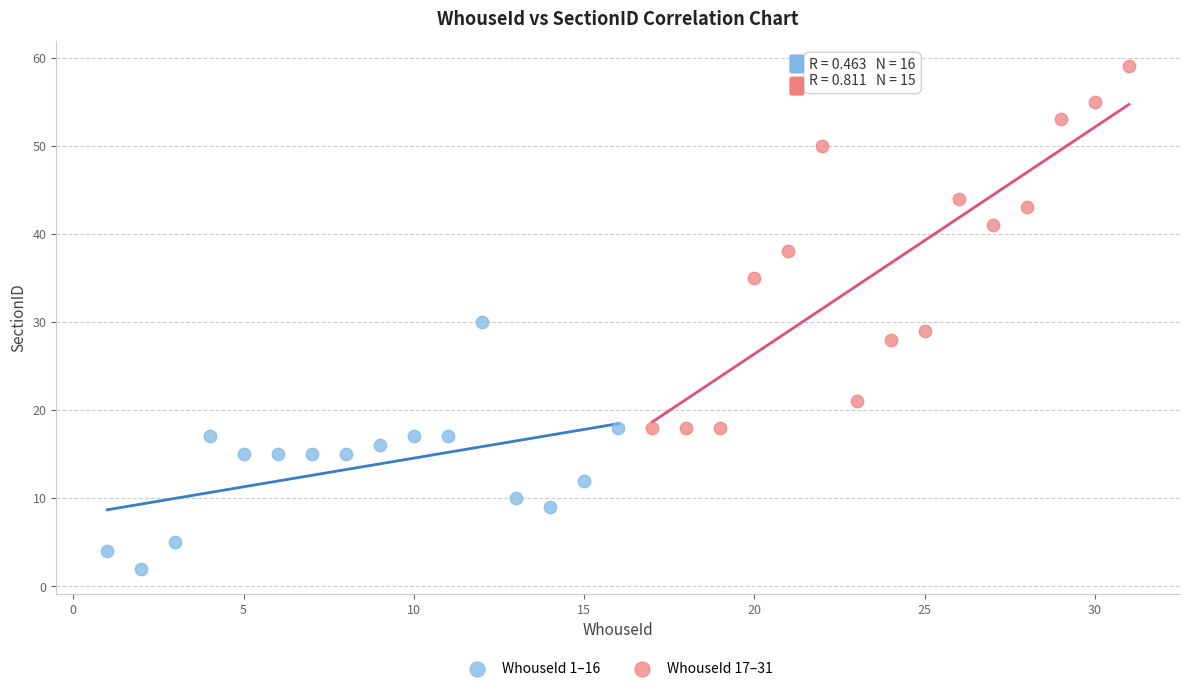

Which series has the largest Y range (max minus min)?

WhouseId 17–31